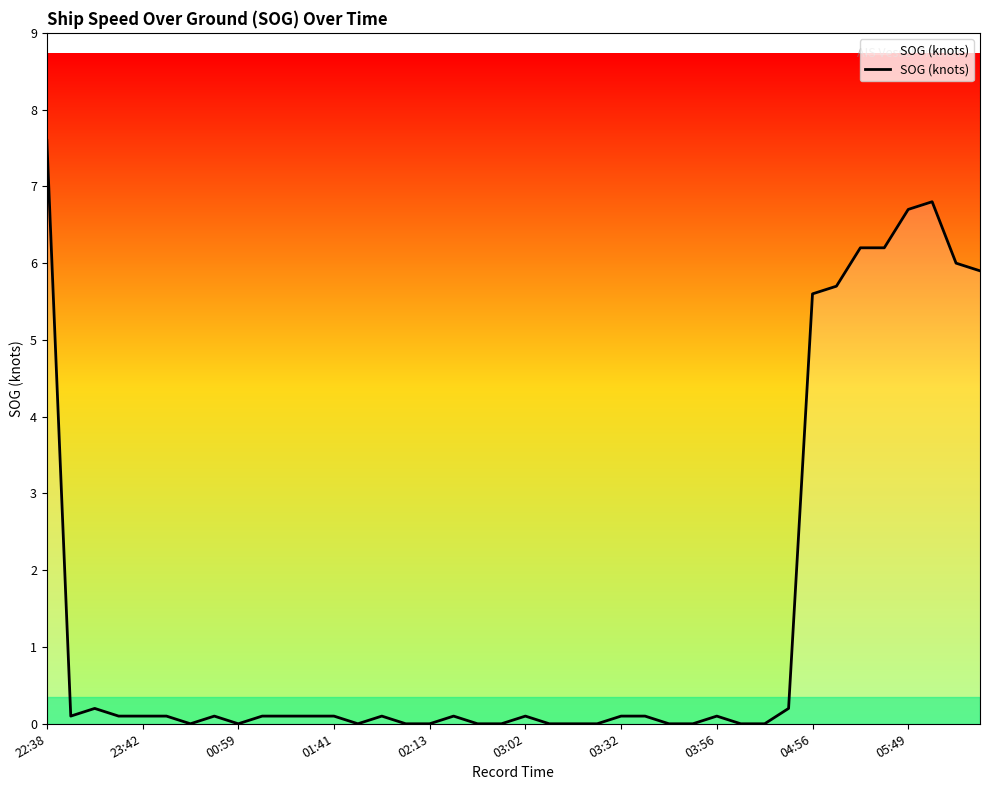

What is the maximum value shown in the chart?

7.6